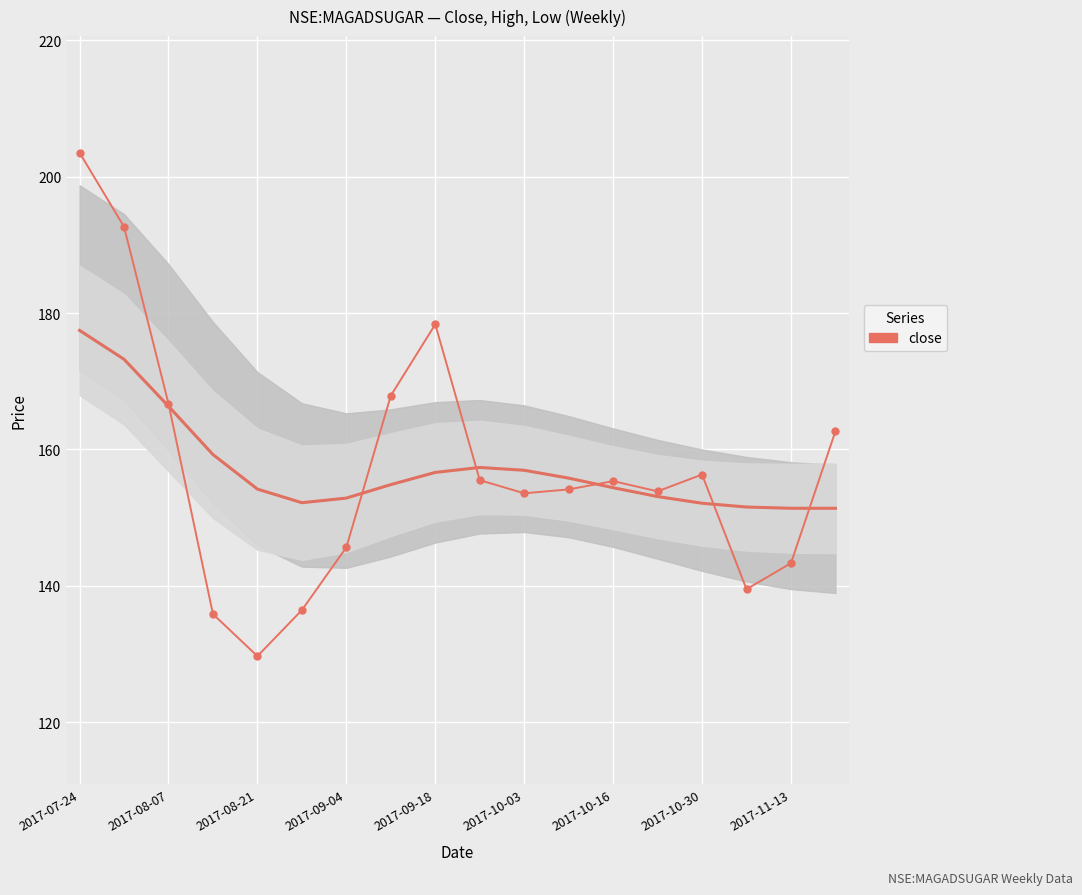

Where does the data first go above 155?

2017-07-24